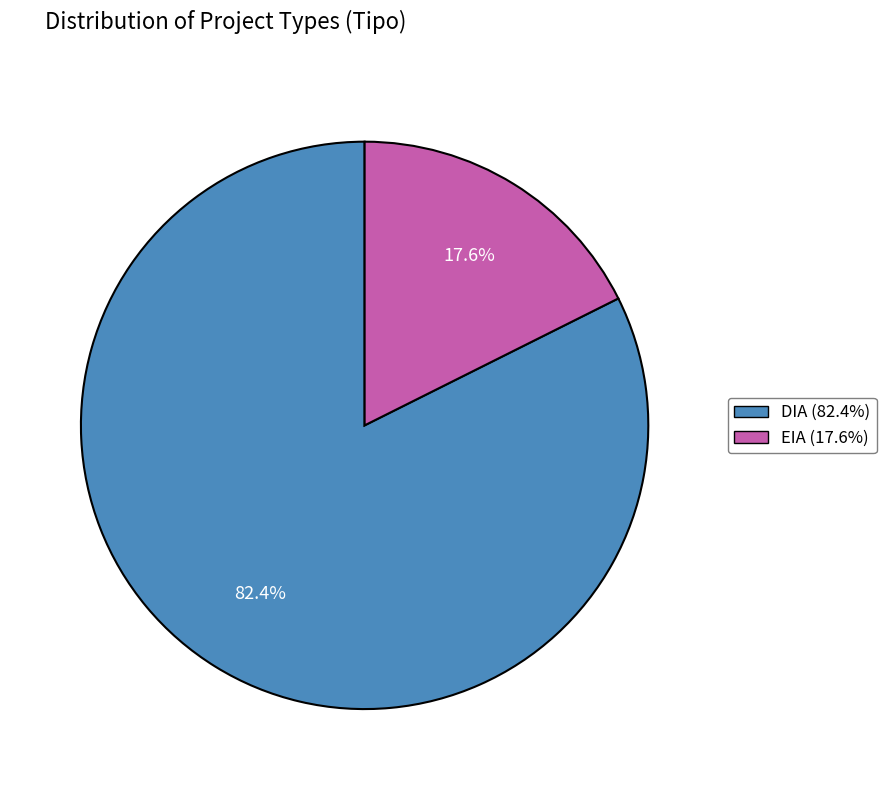

How much of the chart is everything except EIA?

82.4%